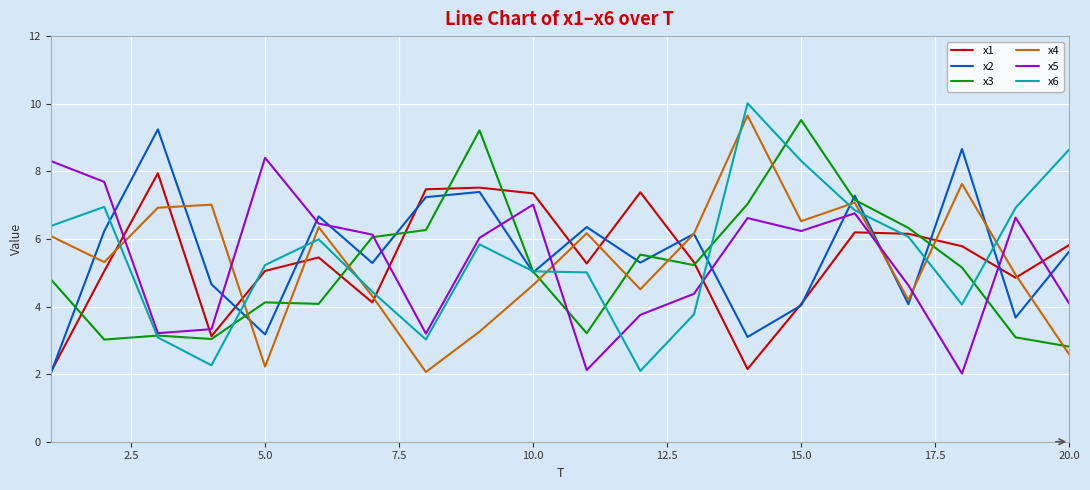

True or false: x5 and x6 intersect in this chart.

True